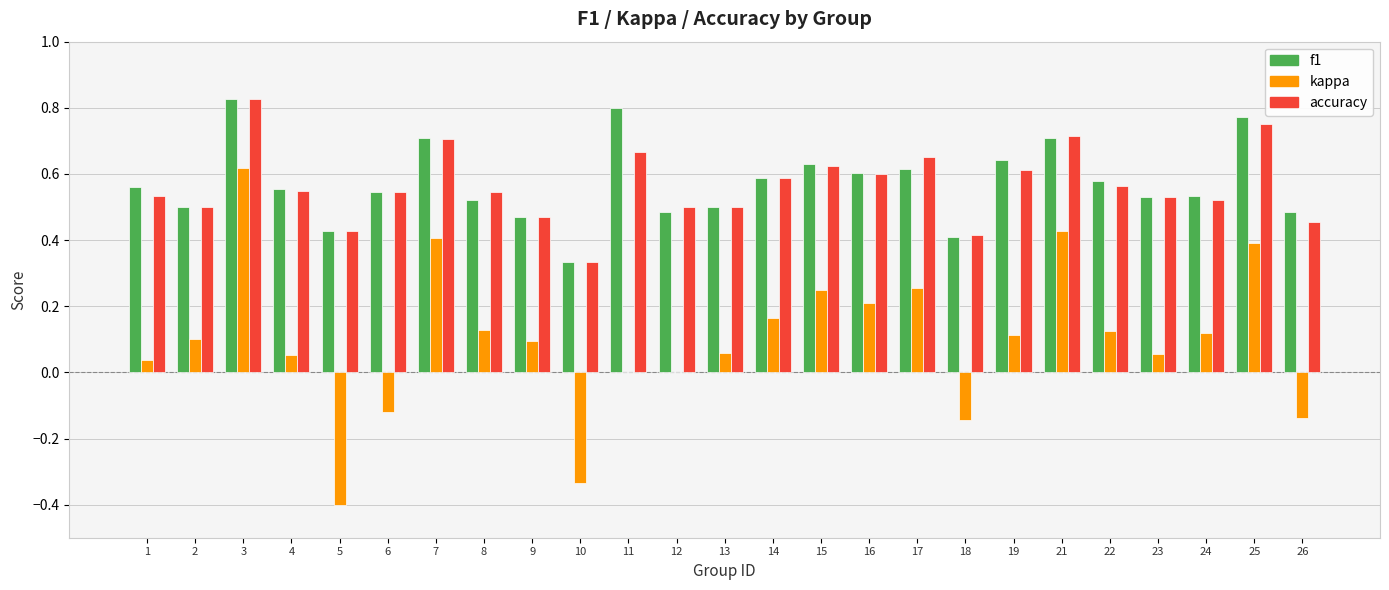

What is the total value across all series at 2?

1.1